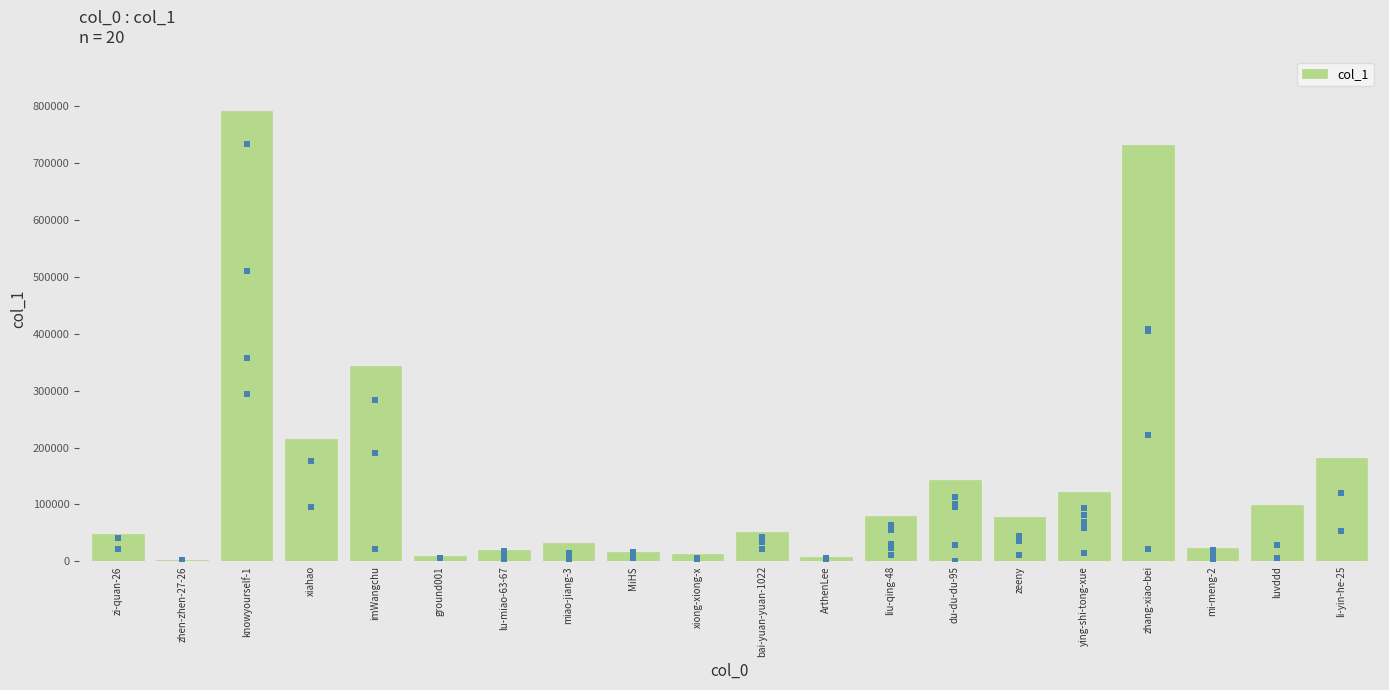

Approximately how many times larger is the value at miao-jiang-3 compared to luvddd?

0.3